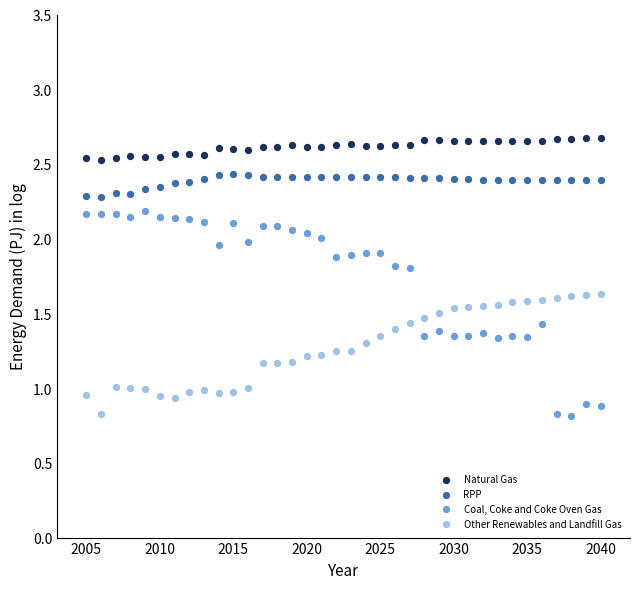

Across all data points, what is the range of Y values (max minus min)?

1.9